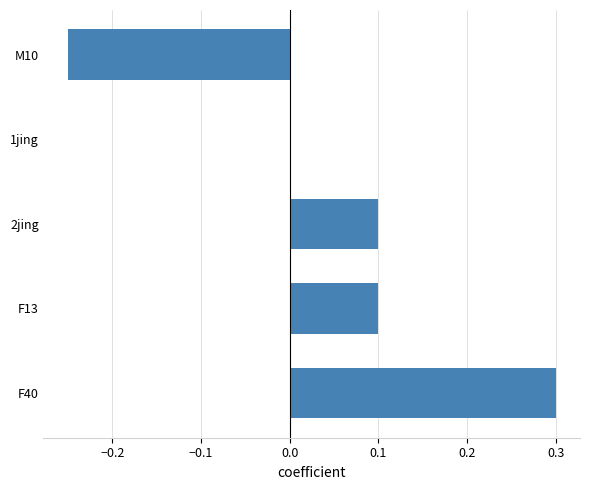

How many series are shown in this chart?

1